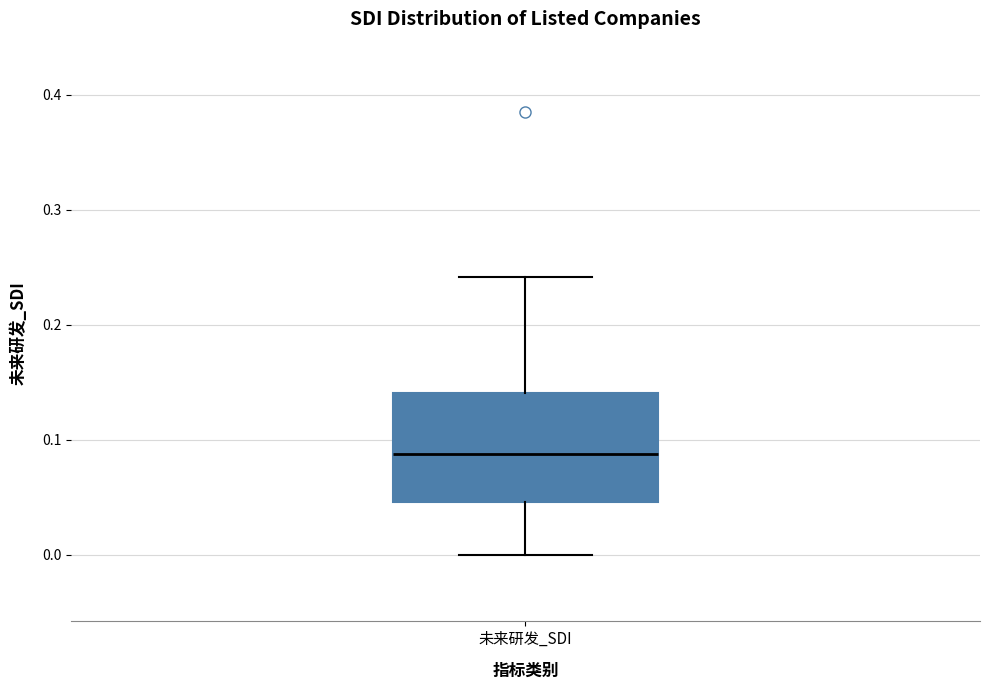

Where is the upper edge of the box for 未来研发_SDI on the y-axis? The values are not printed on the chart, so give them approximately, as read against the axis.

0.14